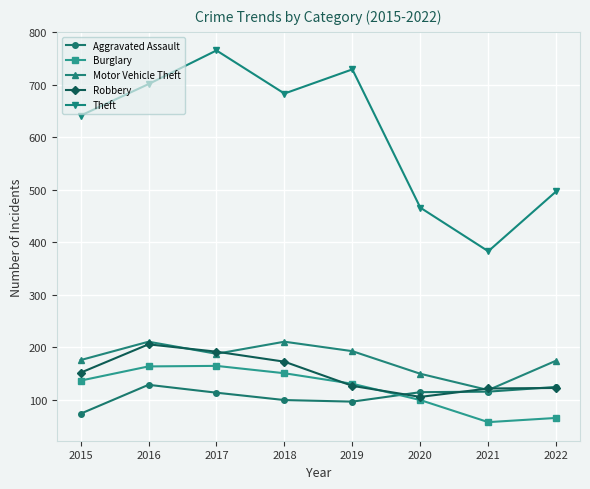

What is the average value of the Aggravated Assault series?

109